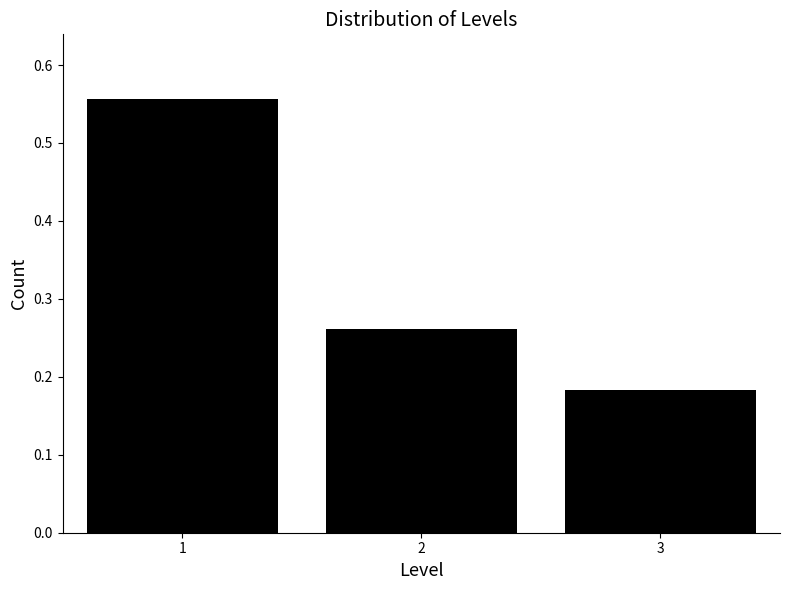

Count the values in the range 0 to 1.

3